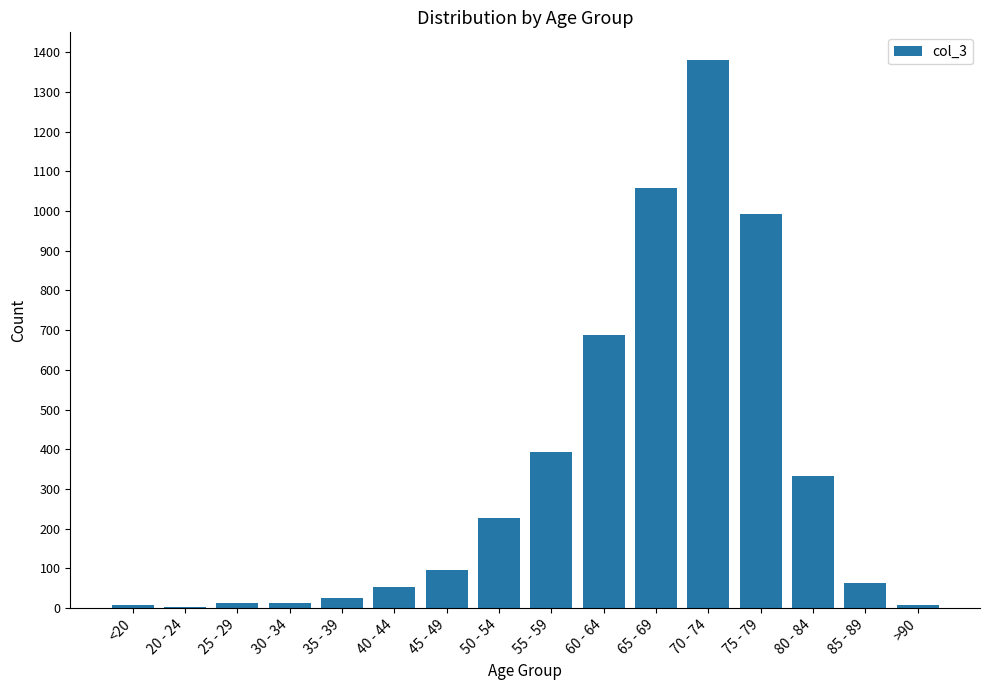

Which has a higher value, 85 - 89 or <20?

85 - 89